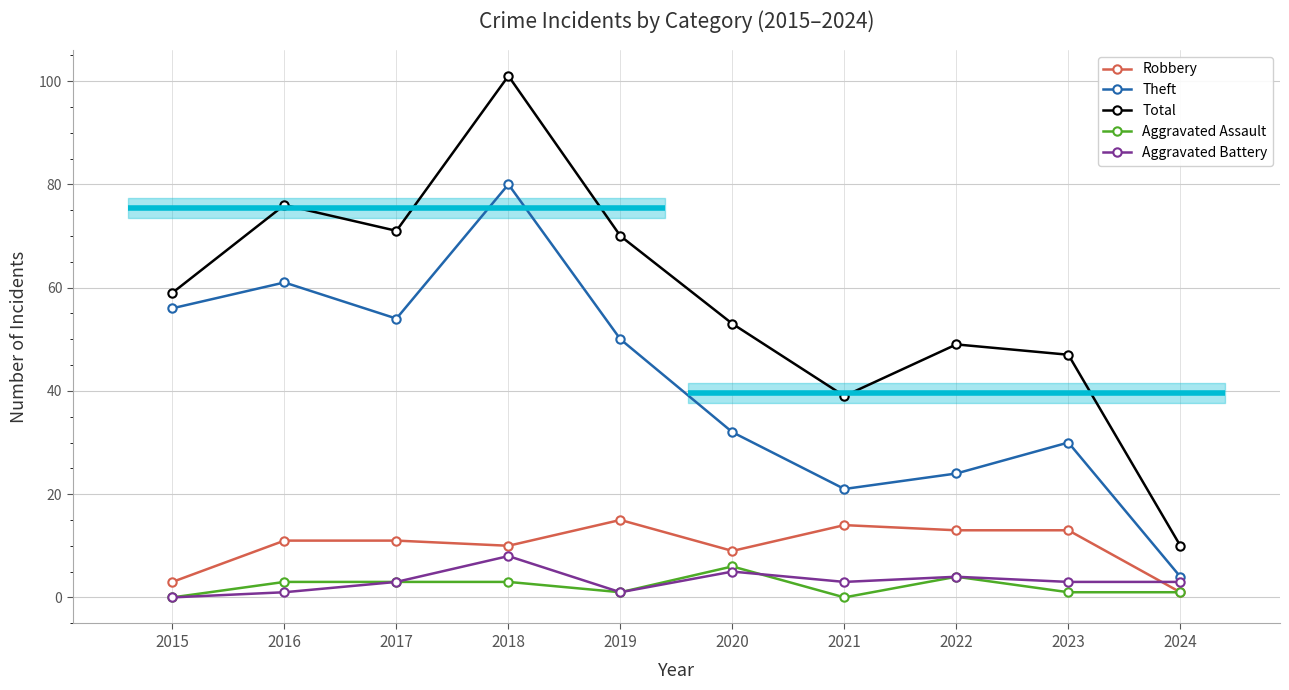

What are all the series names shown in the legend?

Robbery, Theft, Total, Aggravated Assault, Aggravated Battery